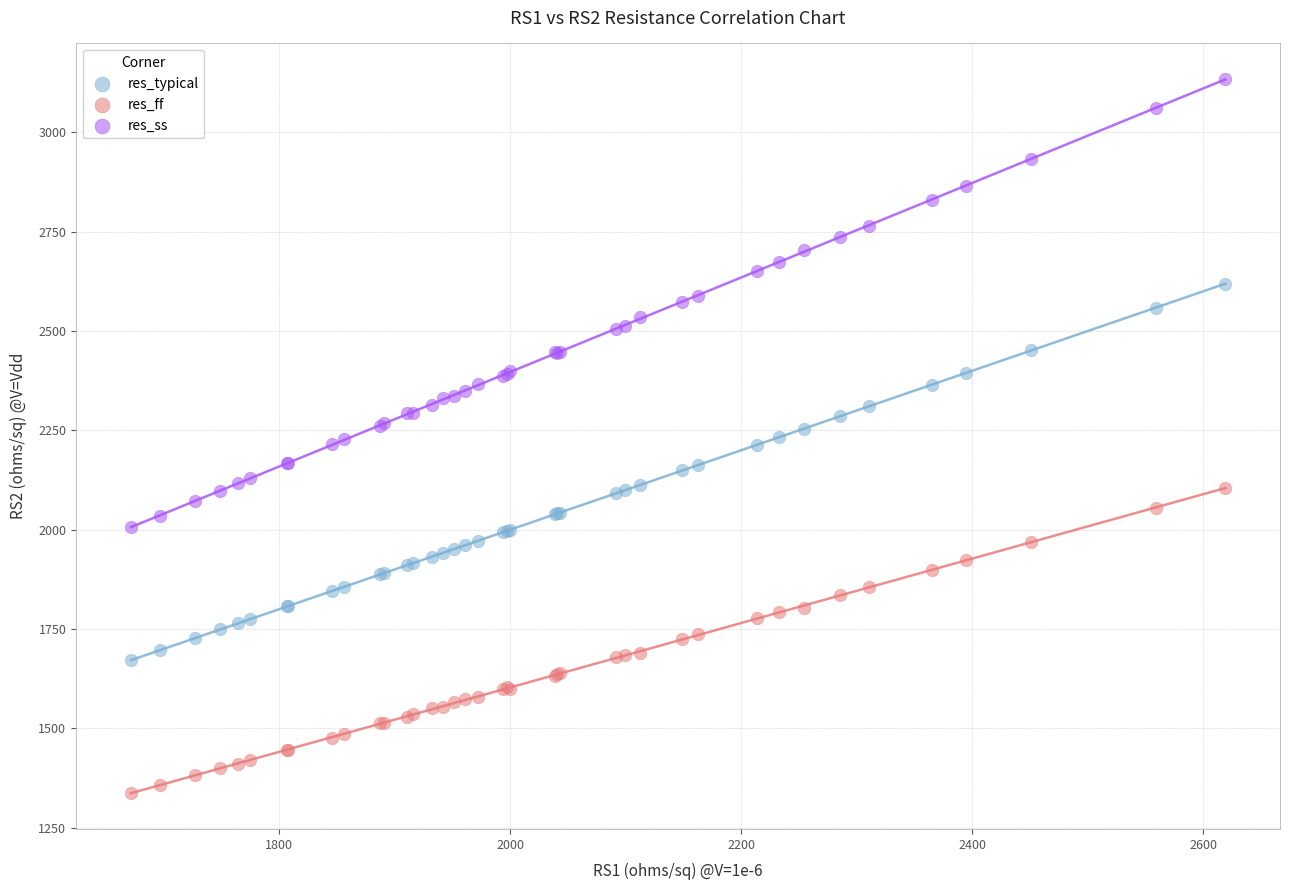

Which series contains the lowest Y value?

res_ff